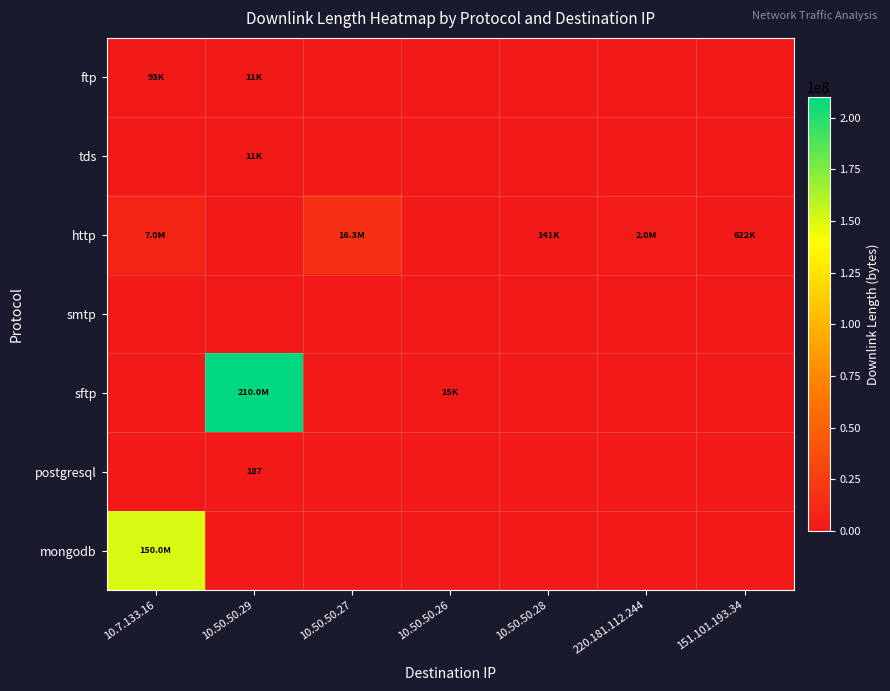

Count the number of categories in the chart.

7